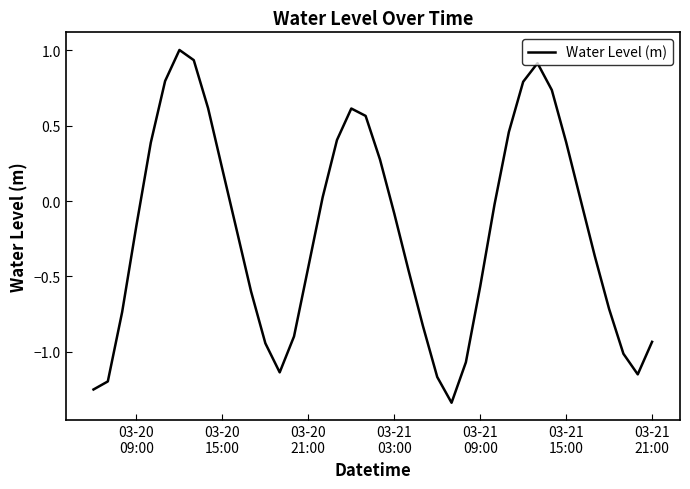

What is the difference between the maximum and minimum values?

2.3